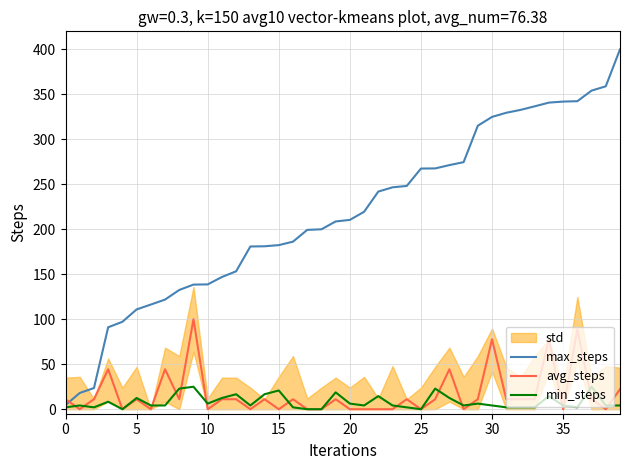

At how many categories does at least one series exceed 213?

19